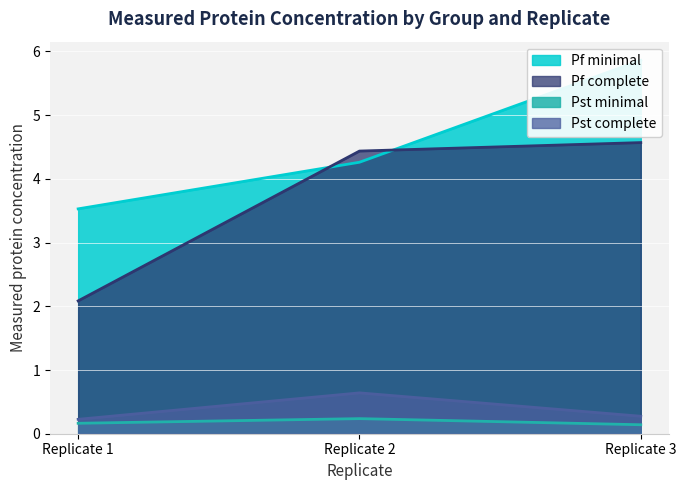

True or false: Pf minimal has a value of 3.5 at Replicate 1.

True